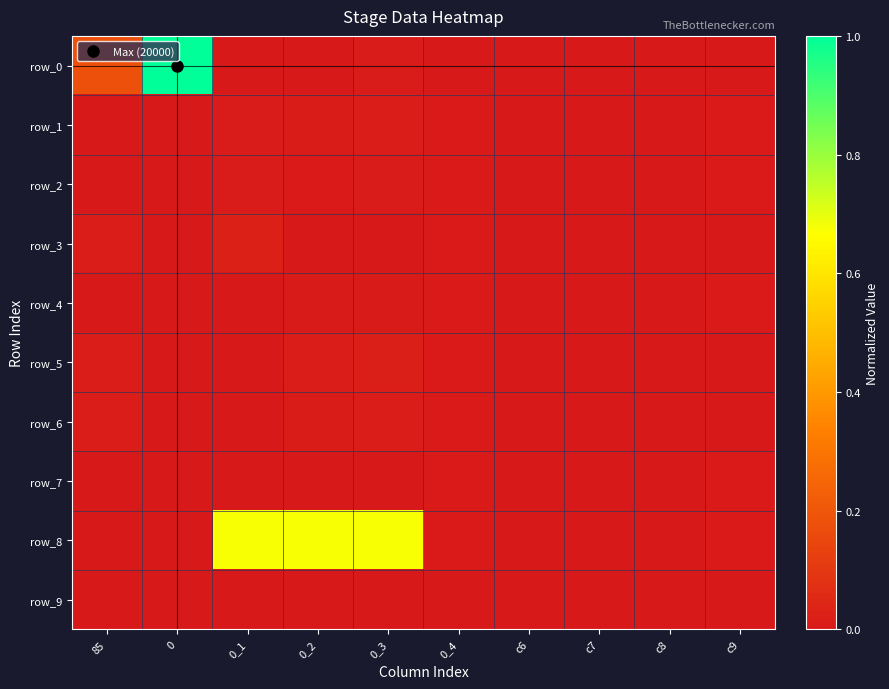

Reading left to right, extract all data points from this chart.

row_0: 0.2	1.0	0.0	0.0	0.0	0.0	0.0	0.0	0.0	0.0
row_1: 0.0	0.0	0.0	0.0	0.0	0.0	0.0	0.0	0.0	0.0
row_2: 0.0	0.0	0.0	0.0	0.0	0.0	0.0	0.0	0.0	0.0
row_3: 0.0	0.0	0.0	0.0	0.0	0.0	0.0	0.0	0.0	0.0
row_4: 0.0	0.0	0.0	0.0	0.0	0.0	0.0	0.0	0.0	0.0
row_5: 0.0	0.0	0.0	0.0	0.0	0.0	0.0	0.0	0.0	0.0
row_6: 0.0	0.0	0.0	0.0	0.0	0.0	0.0	0.0	0.0	0.0
row_7: 0.0	0.0	0.0	0.0	0.0	0.0	0.0	0.0	0.0	0.0
row_8: 0.0	0.0	0.7	0.7	0.7	0.0	0.0	0.0	0.0	0.0
row_9: 0.0	0.0	0.0	0.0	0.0	0.0	0.0	0.0	0.0	0.0